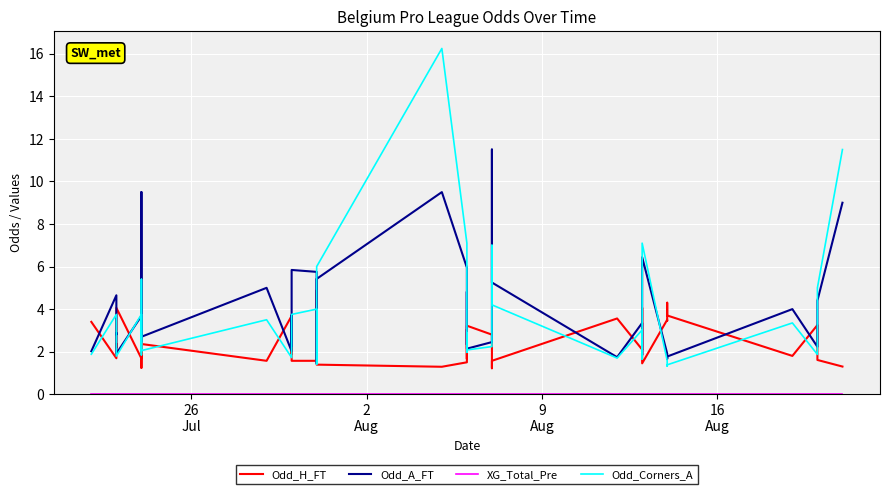

How many categories are shown in the chart?

40